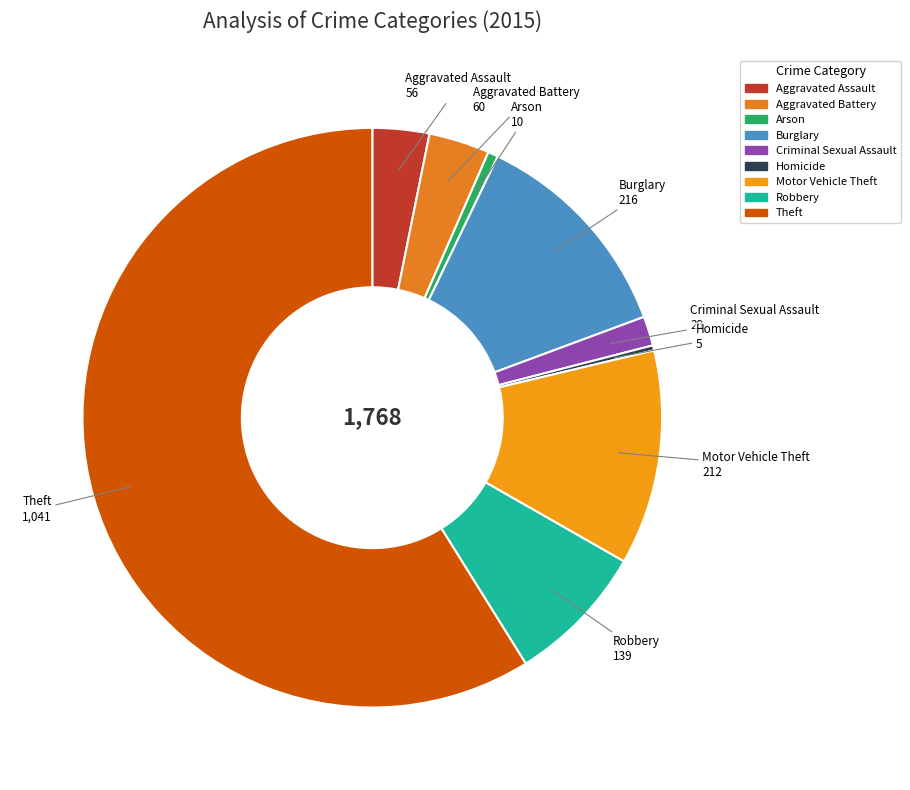

What is the largest slice in the pie chart?

Theft